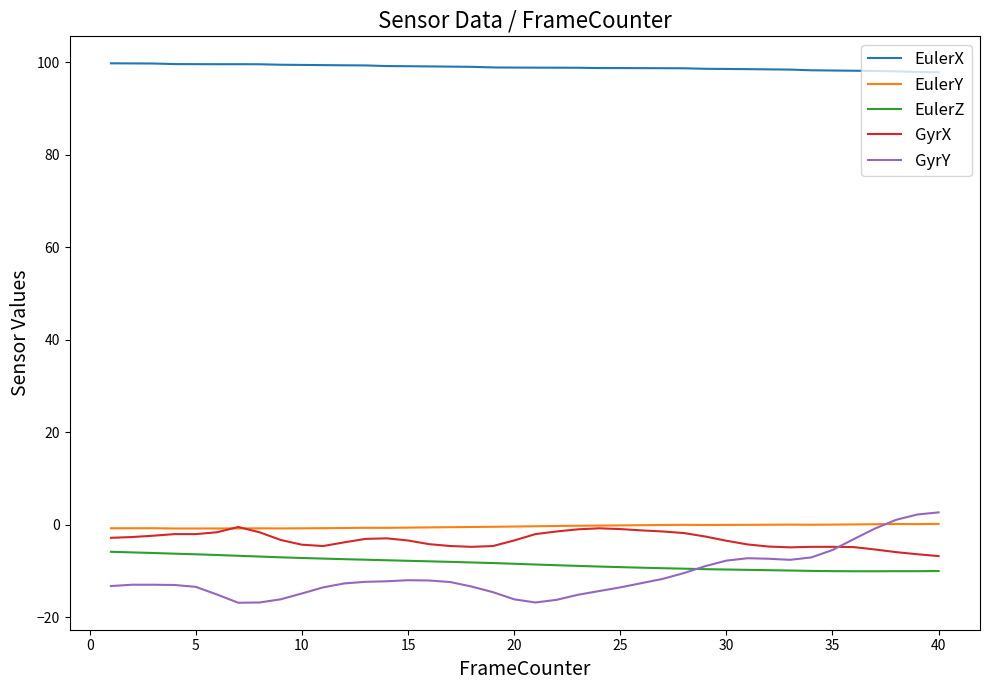

Which series has the widest spread of values?

GyrY